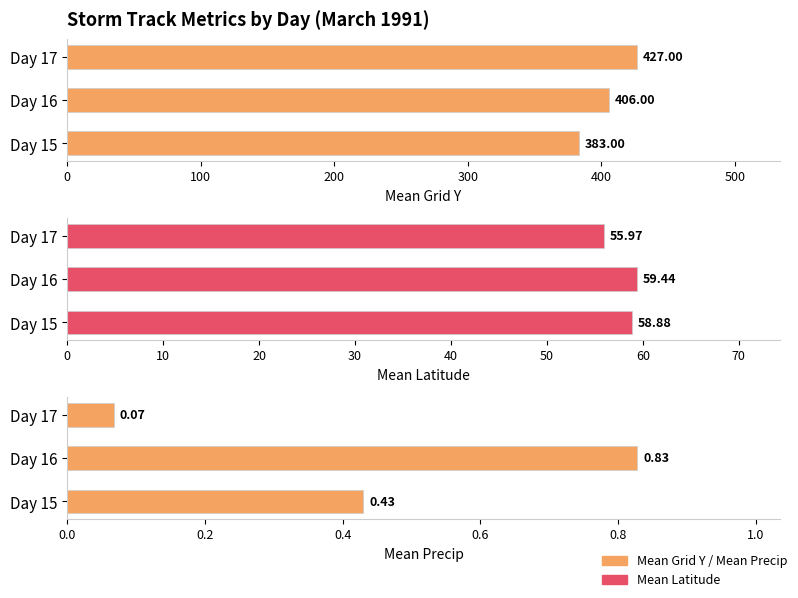

What is the total value across all series at 0?

442.3